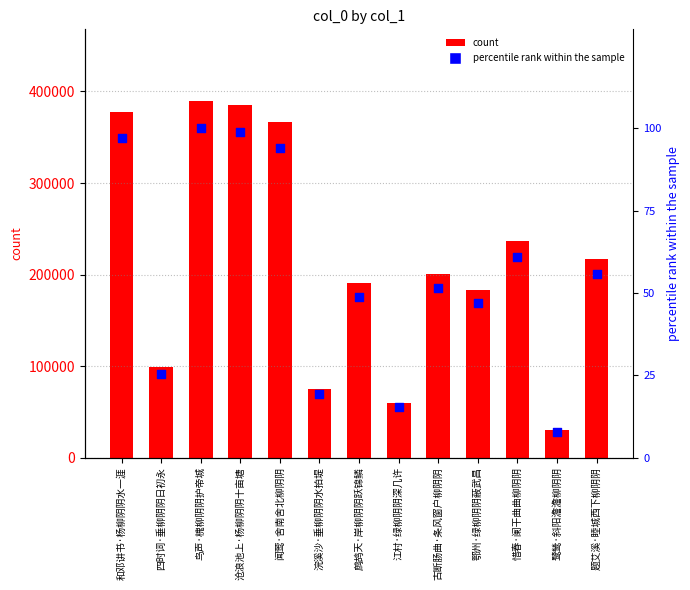

What are all the series names shown in the legend?

count, percentile rank within the sample